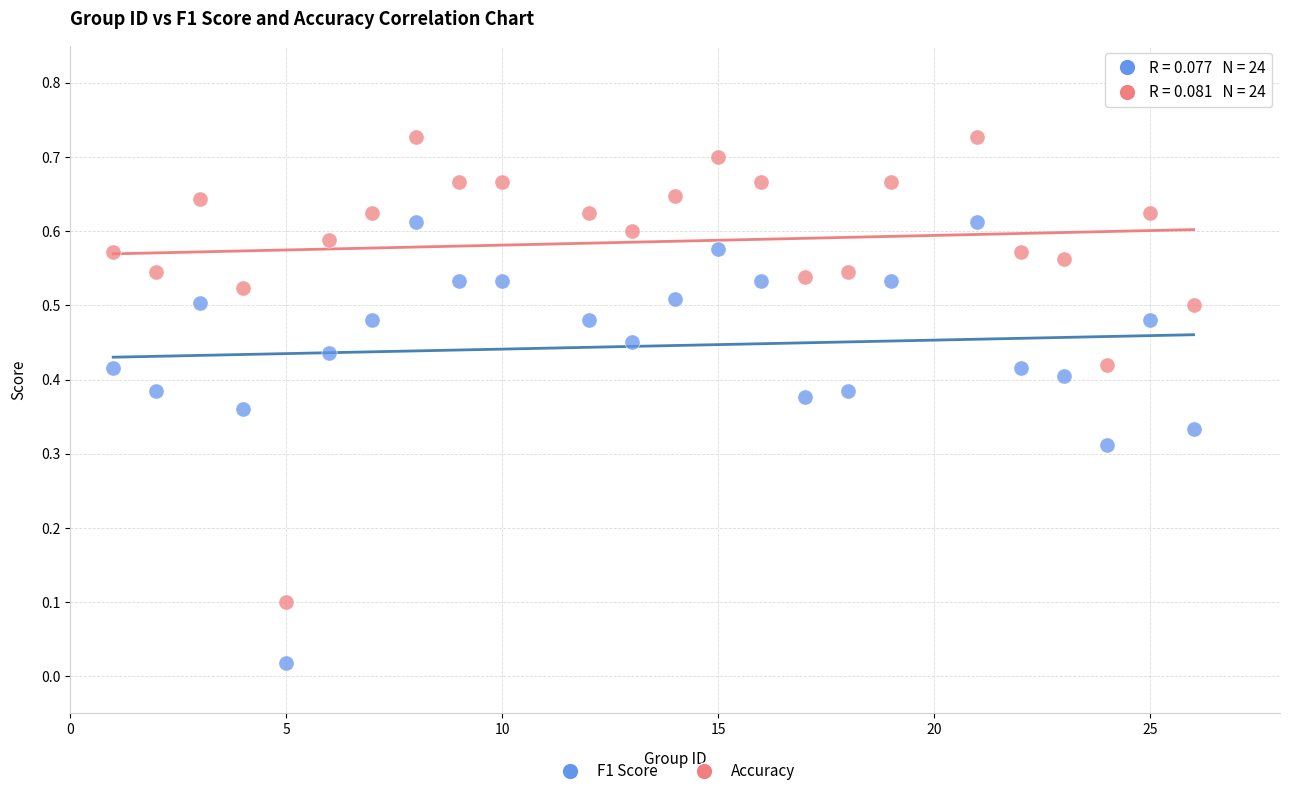

What is the X range (max minus min) for the scatter plot?

25.0